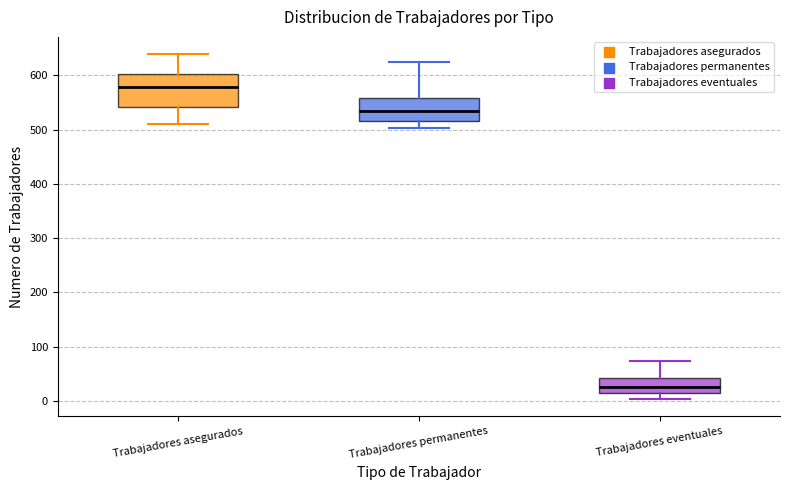

Where does the median line of the box for Trabajadores eventuales sit on the y-axis? The values are not printed on the chart, so give them approximately, as read against the axis.

30